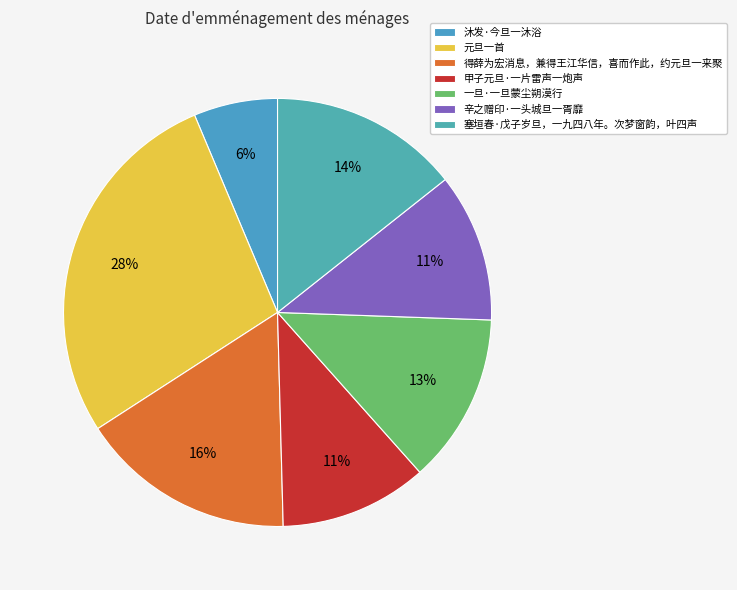

True or false: 一旦·一旦蒙尘朔漠行 accounts for 25% of the total.

False